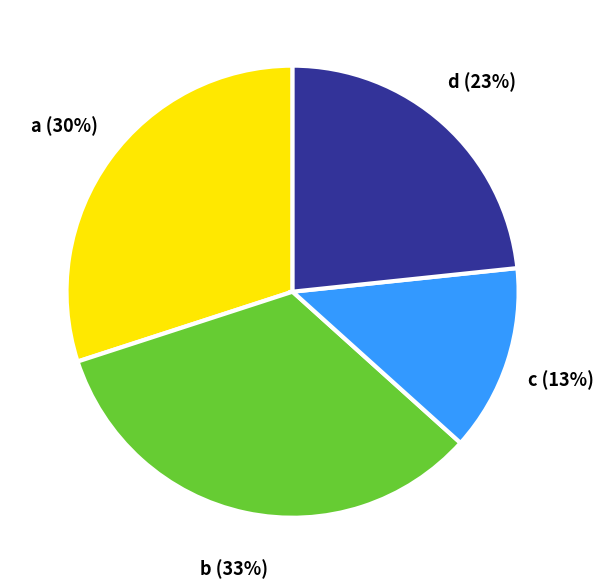

To the nearest percent, what is the difference between the a and d slice percentages?

7%